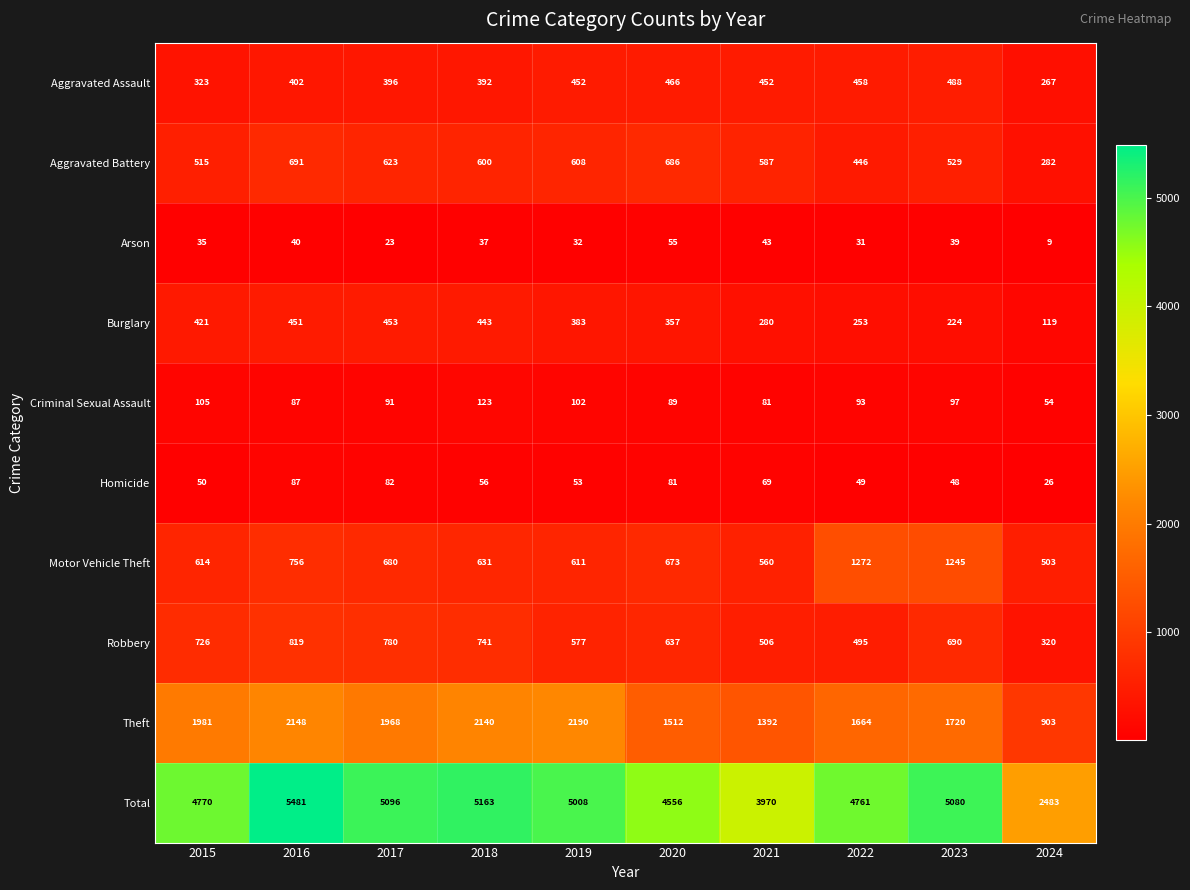

What is the spread (max minus min) of values at 2020?

4501